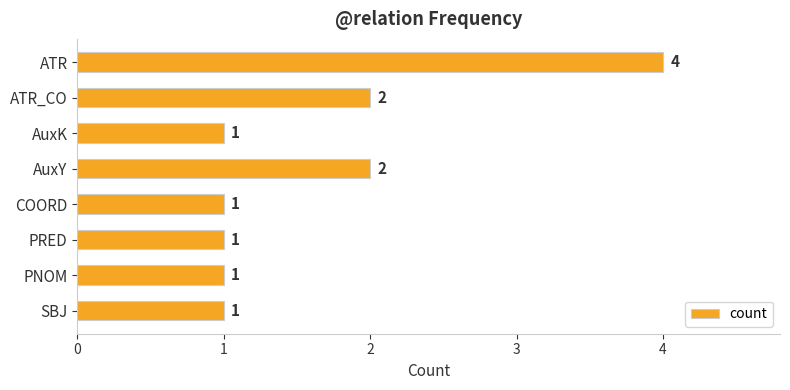

What is the label of the 7th bar from the top?

PNOM